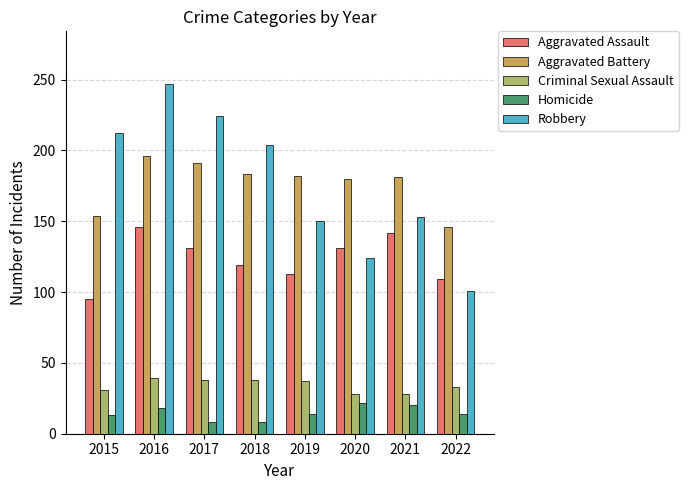

The Robbery series shows 101 at 2022. True or false?

True